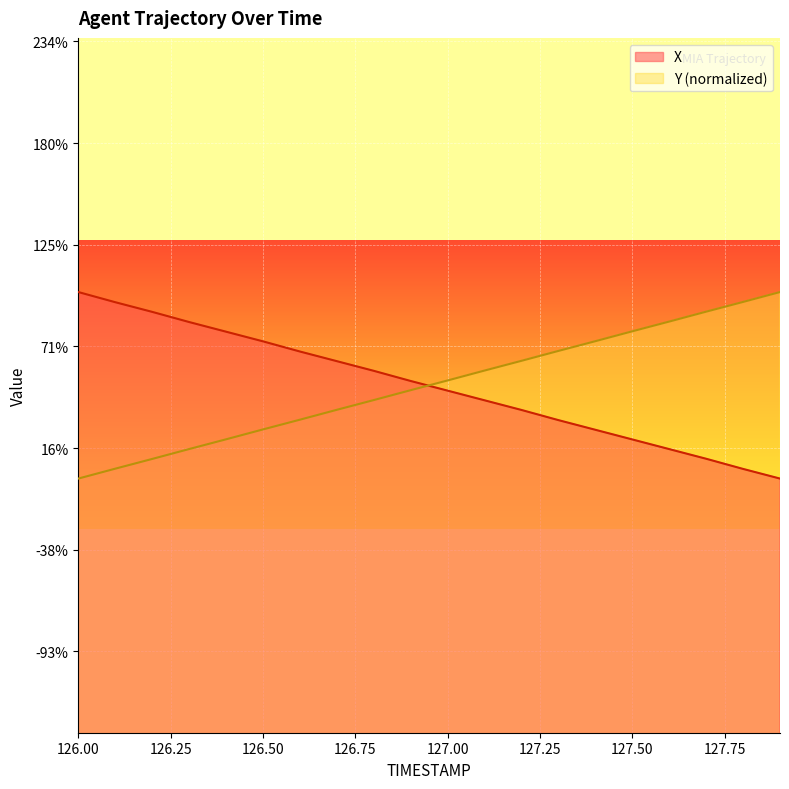

List the series in order of their overall mean, highest first.

Y, X